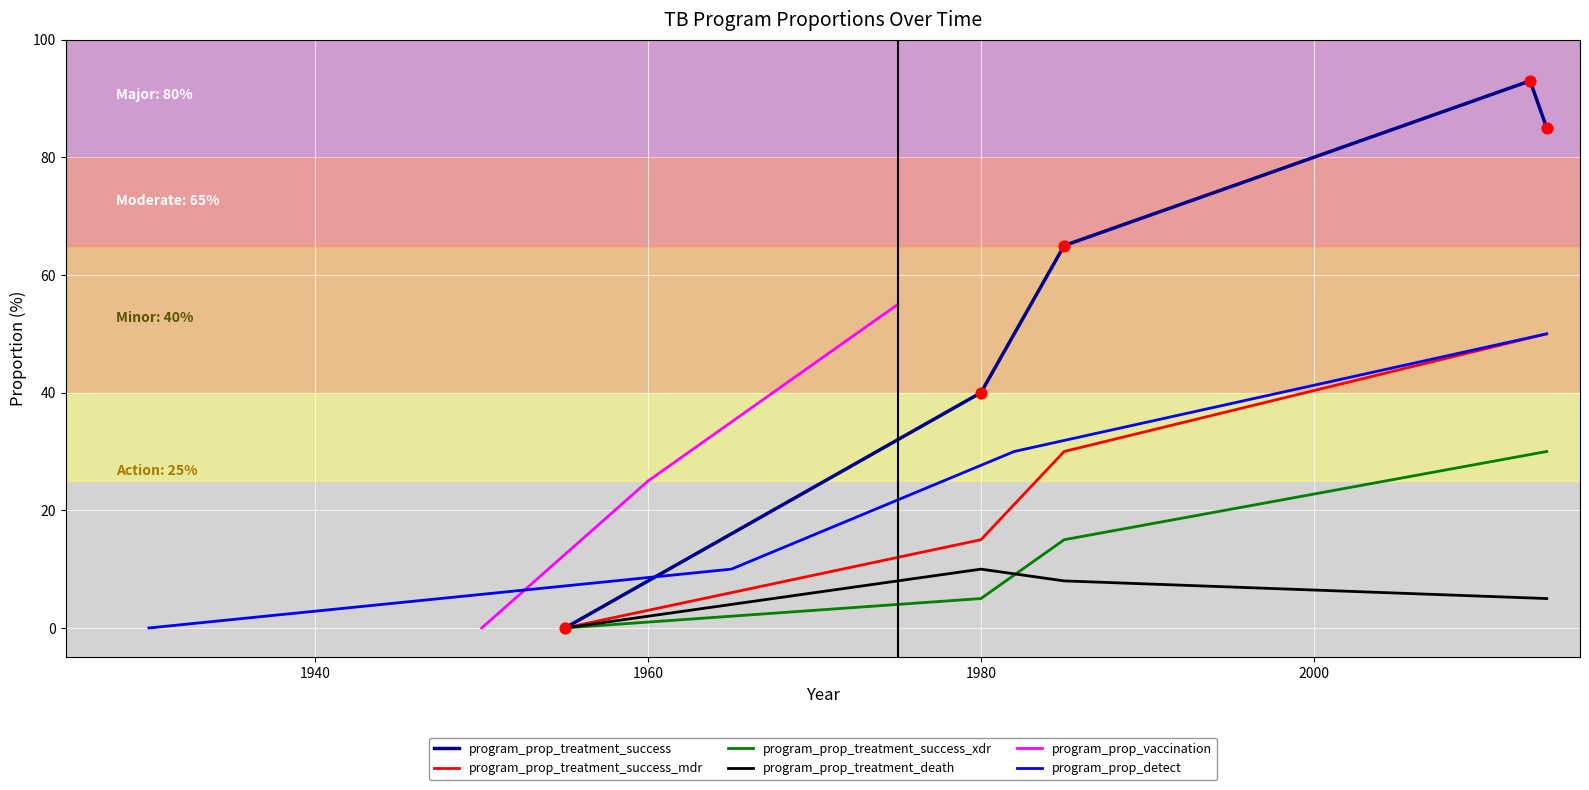

Which series reaches the minimum Y coordinate?

program_prop_treatment_success